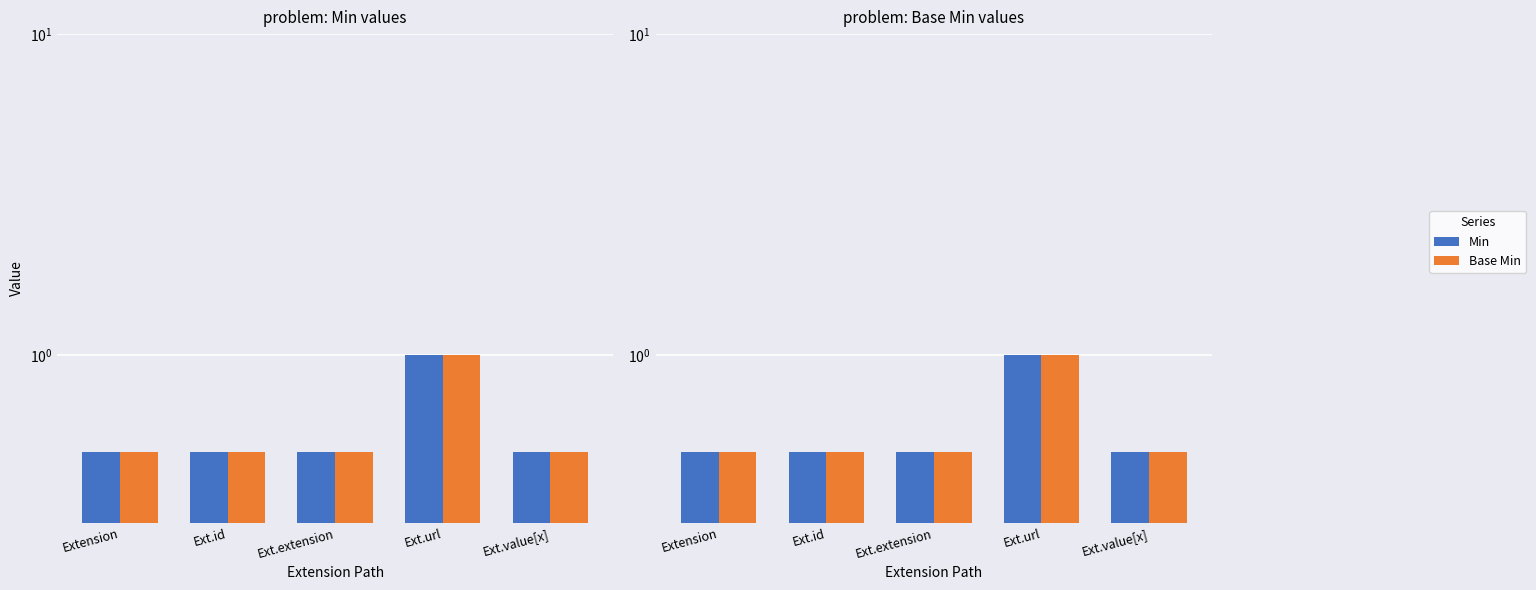

How many Base Min values are between 0 and 1?

5